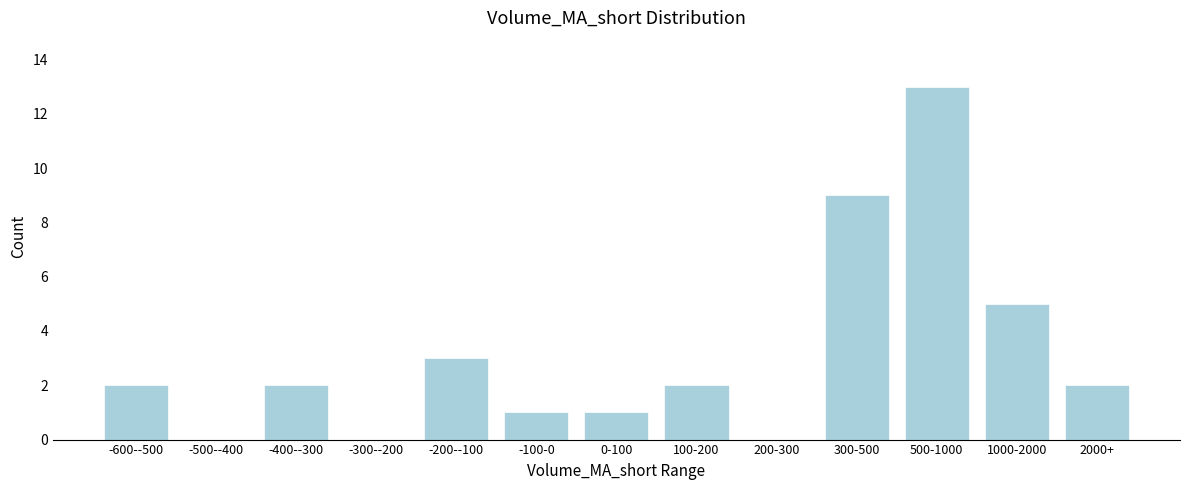

Reading left to right, transcribe all the data shown in this chart.

-600--500=2	-500--400=0	-400--300=2	-300--200=0	-200--100=3	-100-0=1	0-100=1	100-200=2	200-300=0	300-500=9	500-1000=13	1000-2000=5	2000+=2